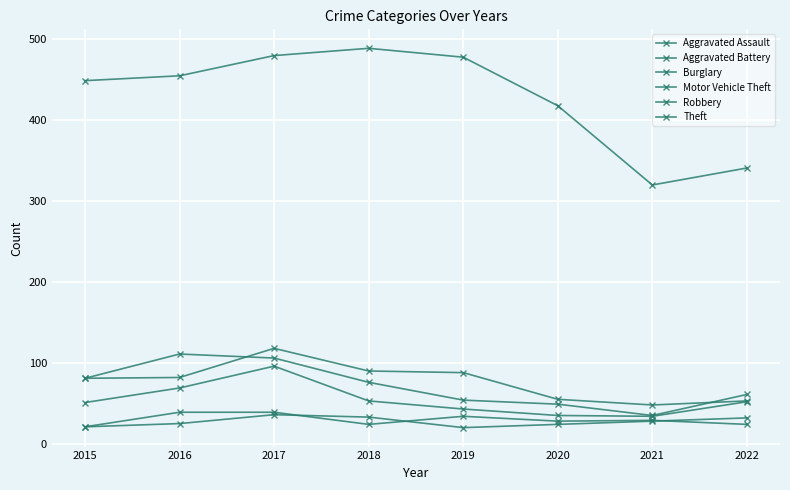

How many lines are shown in the chart?

6